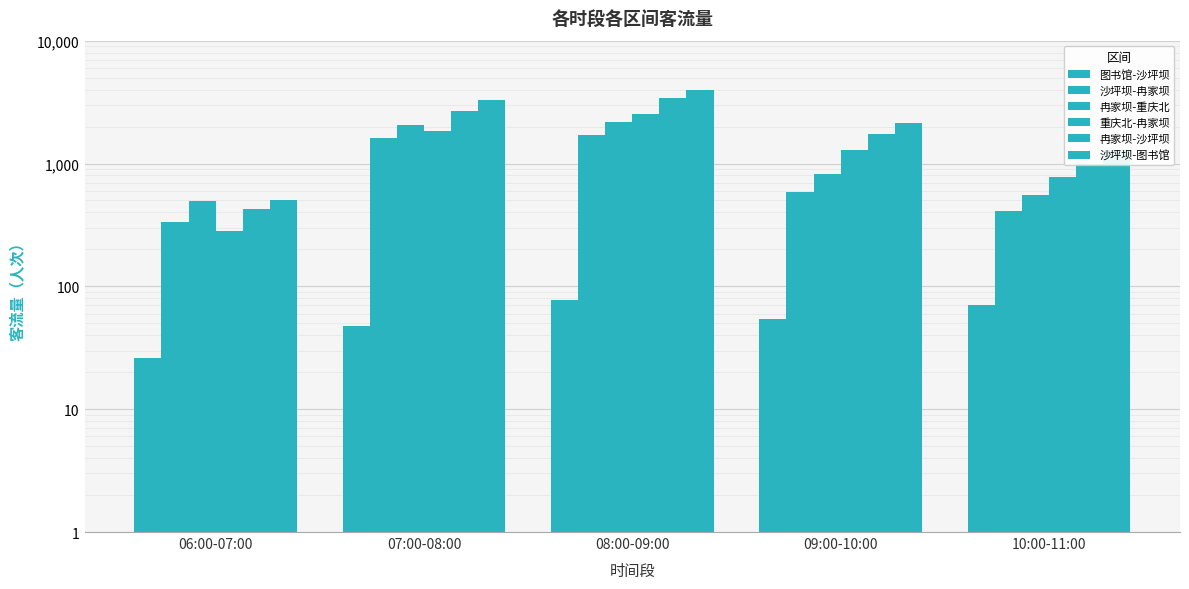

Is the value of 冉家坝-重庆北 at 09:00-10:00 greater than the value of 图书馆-沙坪坝 at 10:00-11:00?

Yes